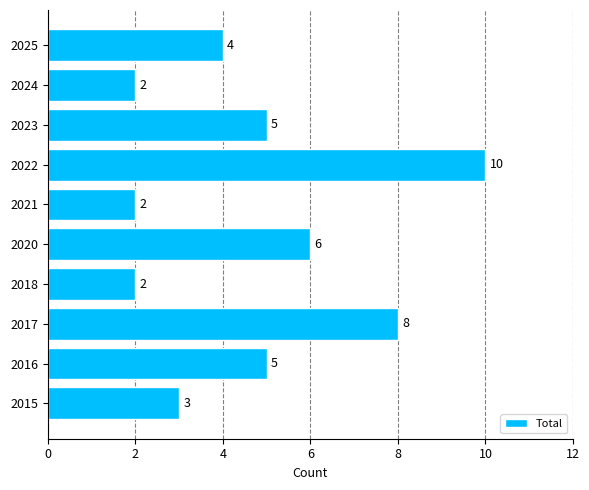

The chart shows a value of 4 at 2025. True or false?

True